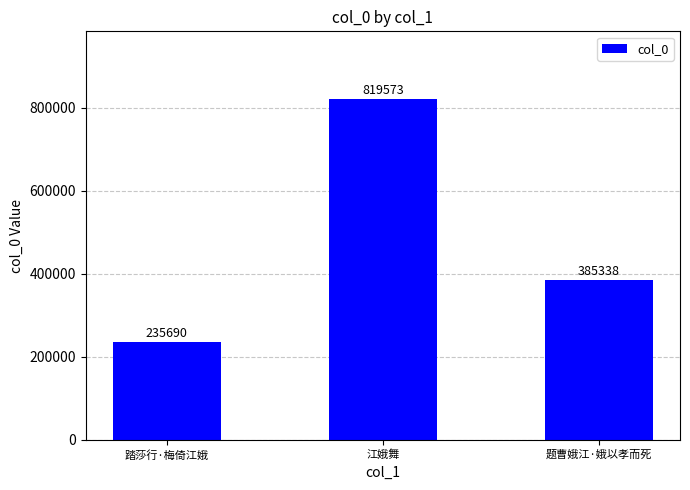

How many values are between 235690 and 819573?

3